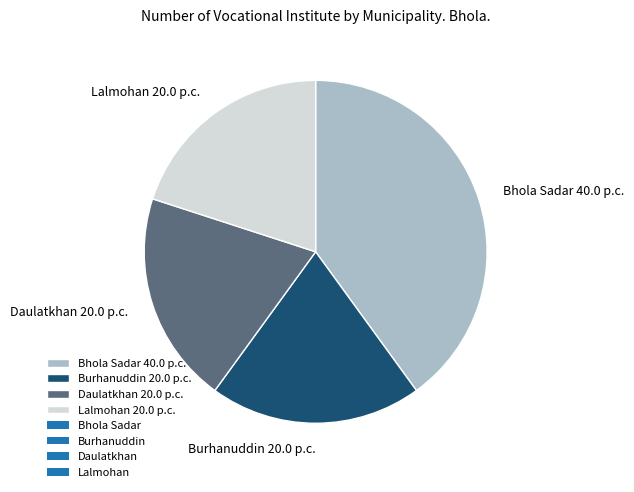

What is the ratio of the value at Daulatkhan 20.0 p.c. to the value at Bhola Sadar 40.0 p.c.?

0.5